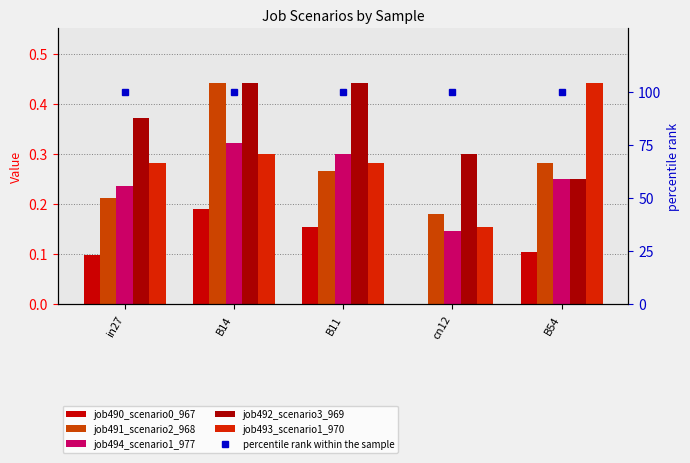

Rank the series at in27 from highest to lowest value.

percentile rank within the sample, job492_scenario3_969, job493_scenario1_970, job494_scenario1_977, job491_scenario2_968, job490_scenario0_967